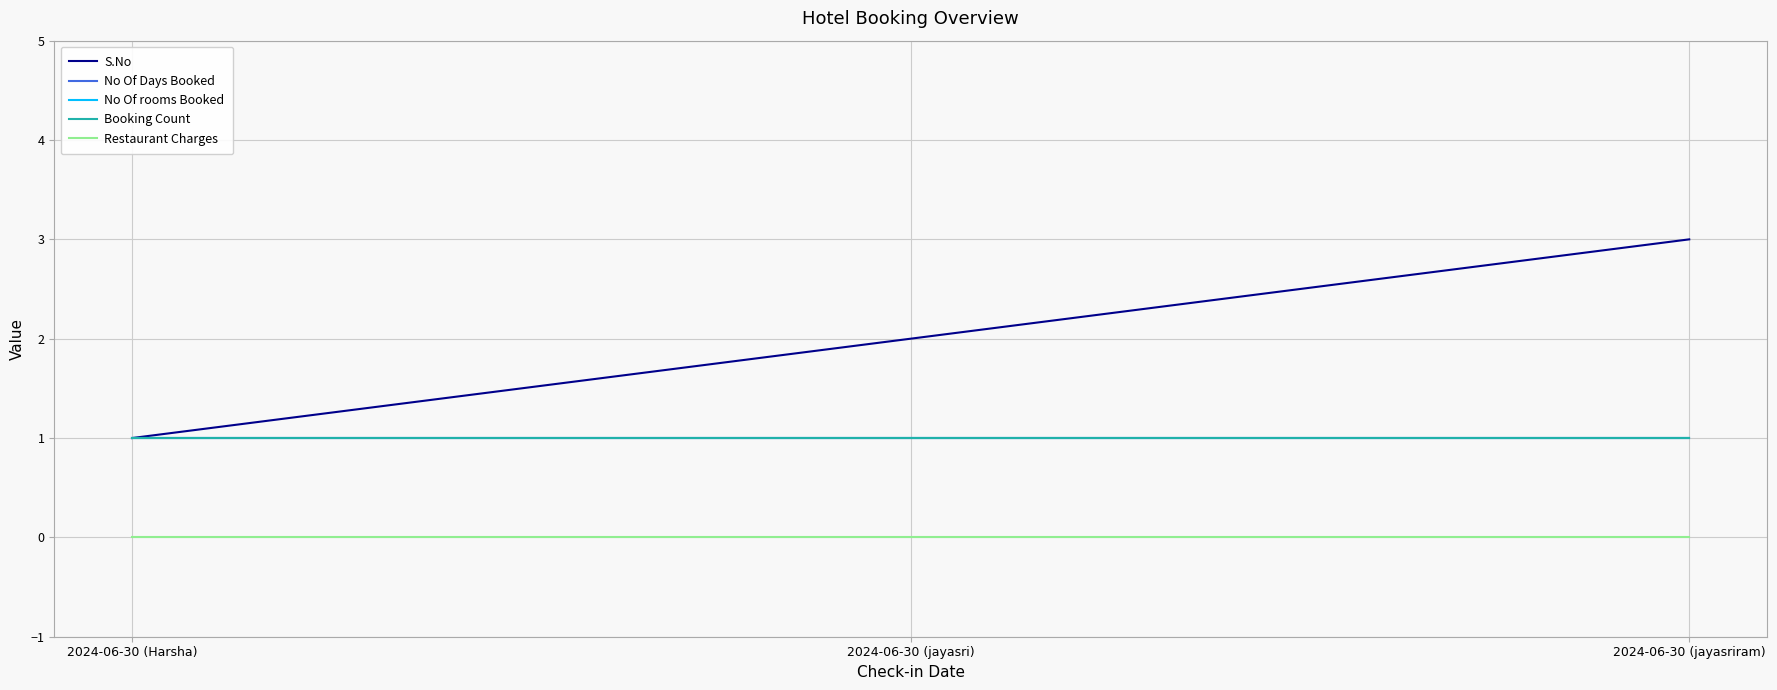

Is it true that No Of rooms Booked equals 1 at 2024-06-30 (Harsha)?

True